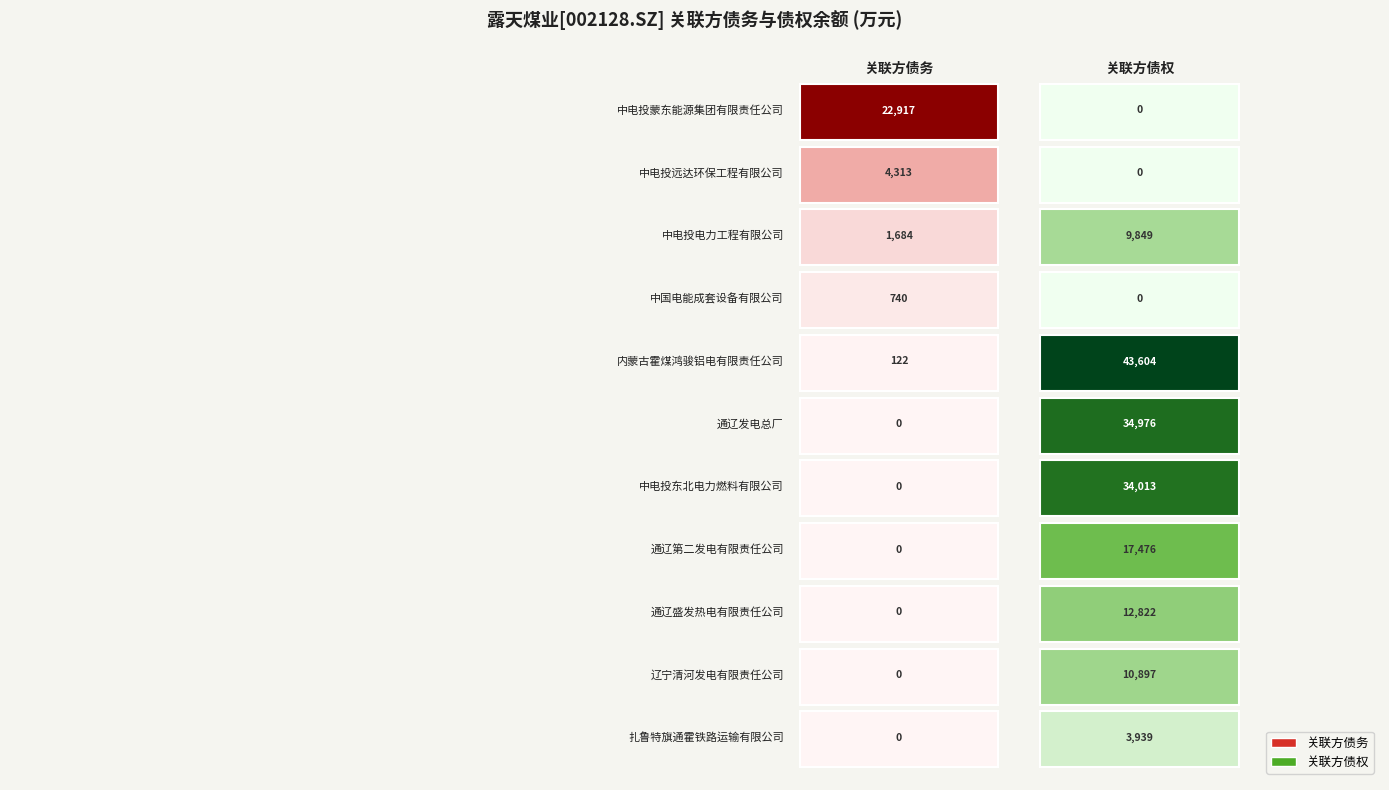

What is the sum of the 内蒙古霍煤鸿骏铝电有限责任公司 values at 1 and 0?

43725.4